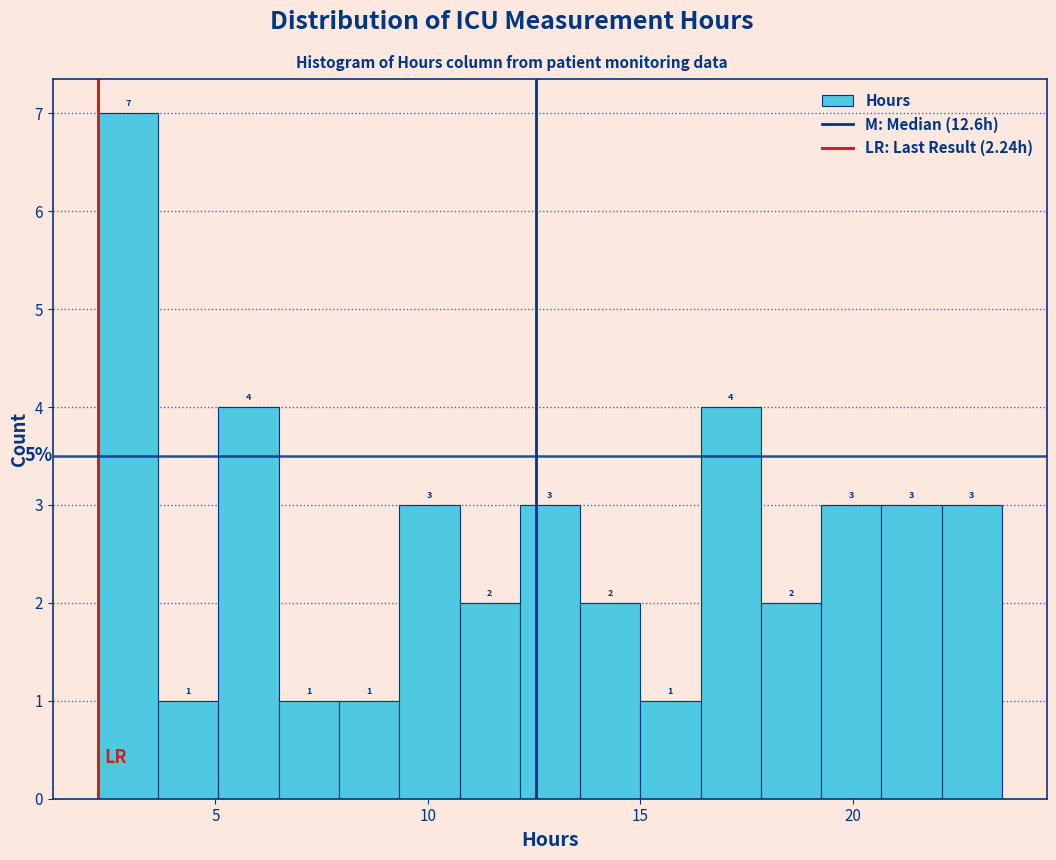

Read against the x-axis, roughly where is the centre of the tallest bar?

3.0